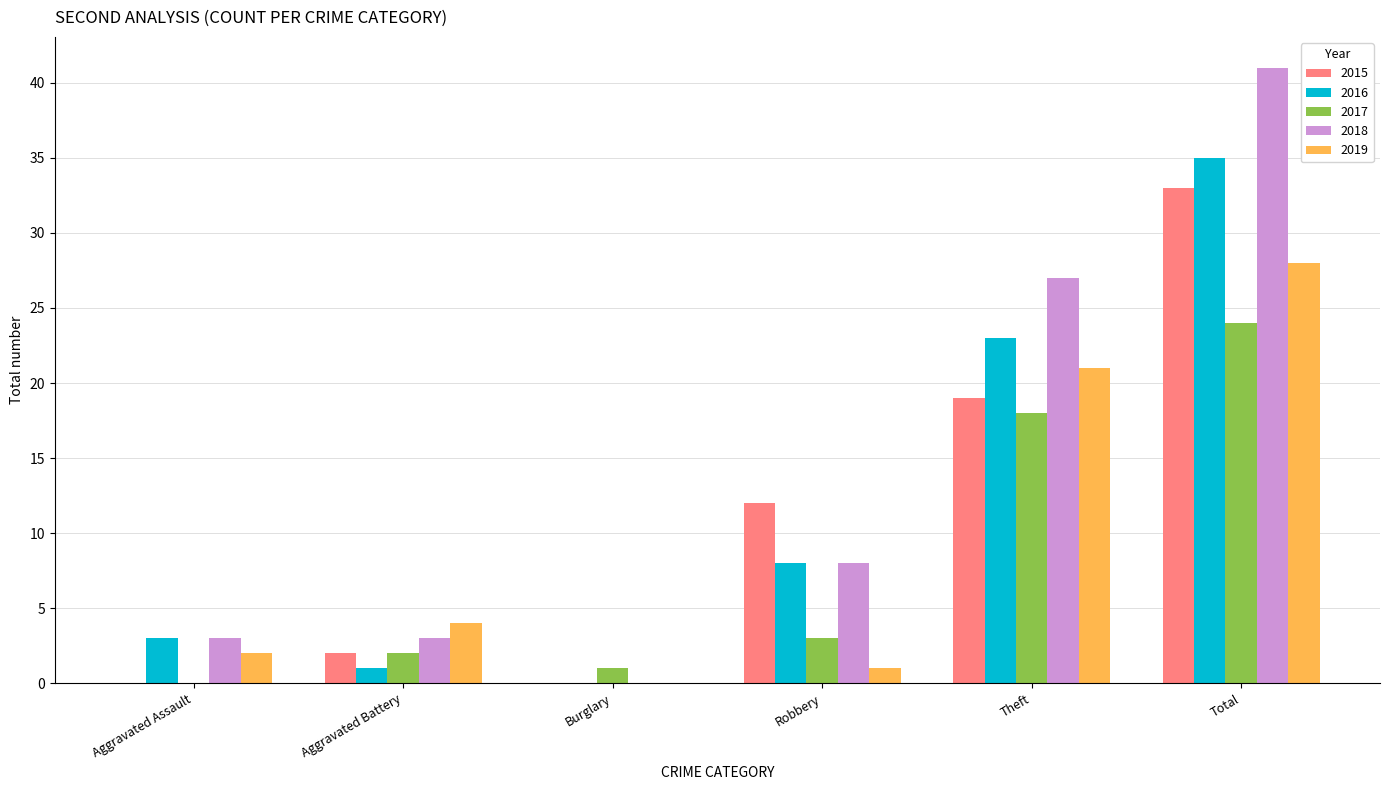

The value of 2015 at Total is 51. True or false?

False